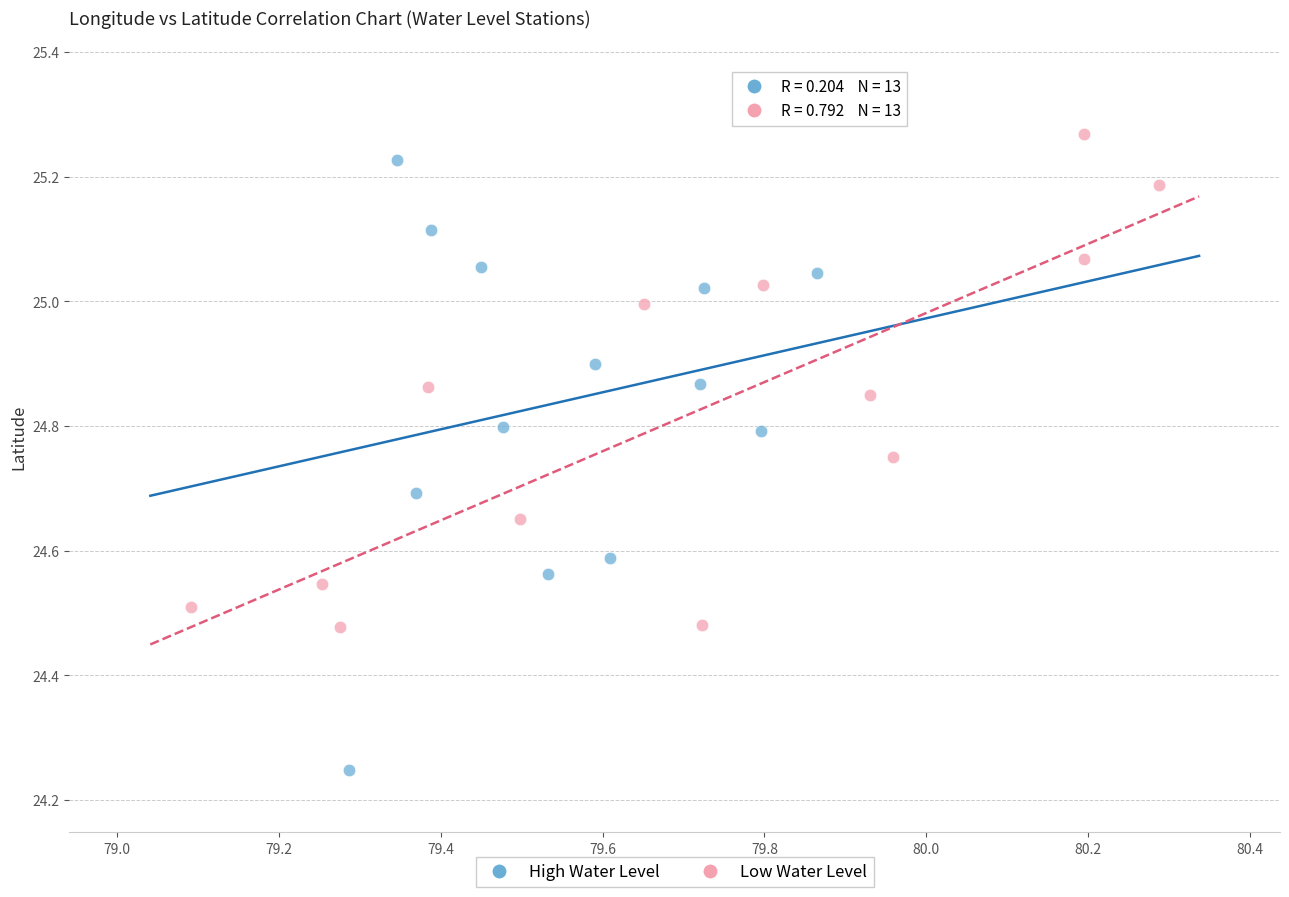

Which series contains the lowest Y value?

High Water Level